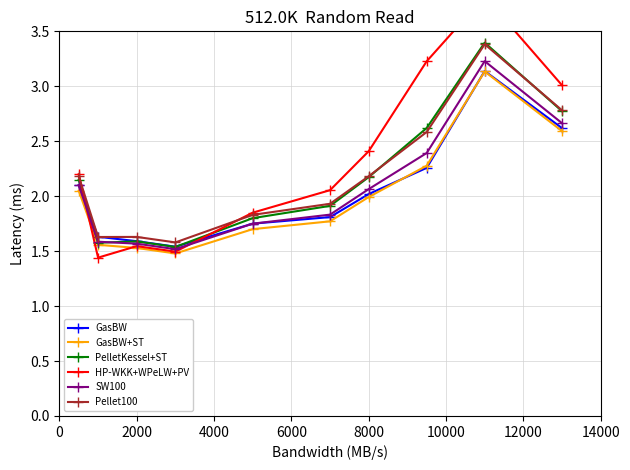

List the series in order of their peak value, highest first.

HP-WKK+WPeLW+PV, PelletKessel+ST, Pellet100, SW100, GasBW, GasBW+ST